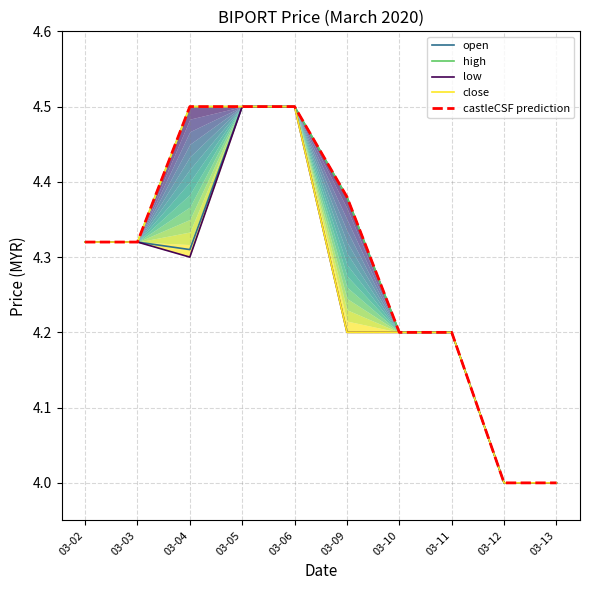

Does the chart have visible grid lines?

Yes